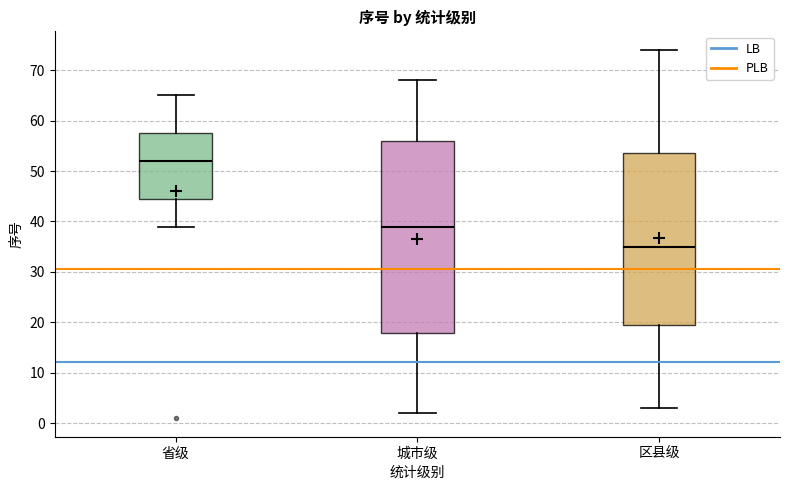

Which box has the lowest median line?

区县级